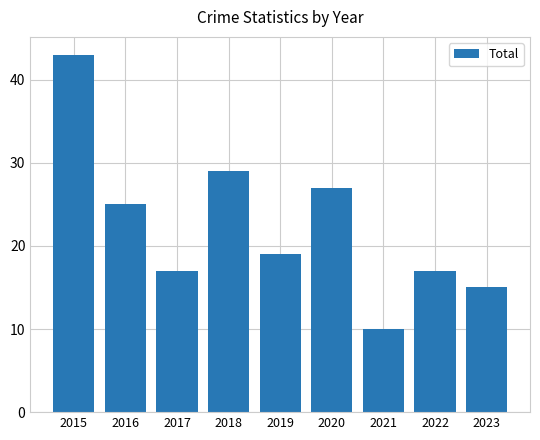

Count the number of categories in the chart.

9